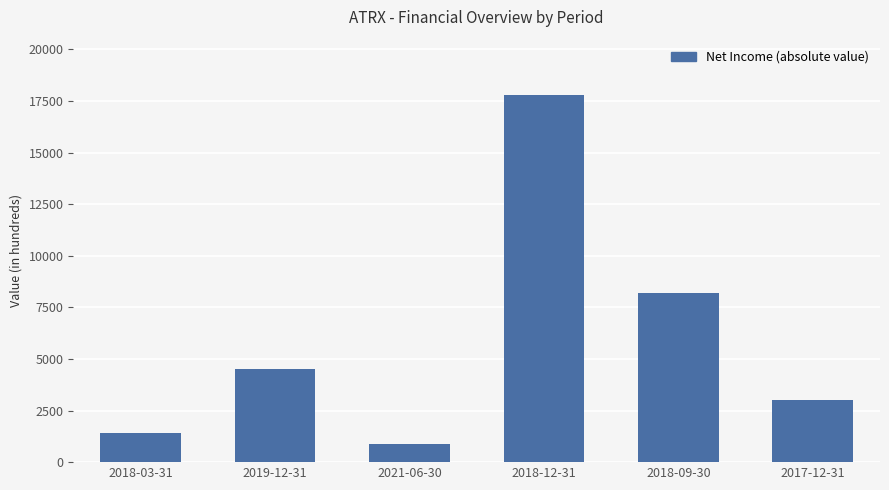

What is the greatest value displayed?

17800